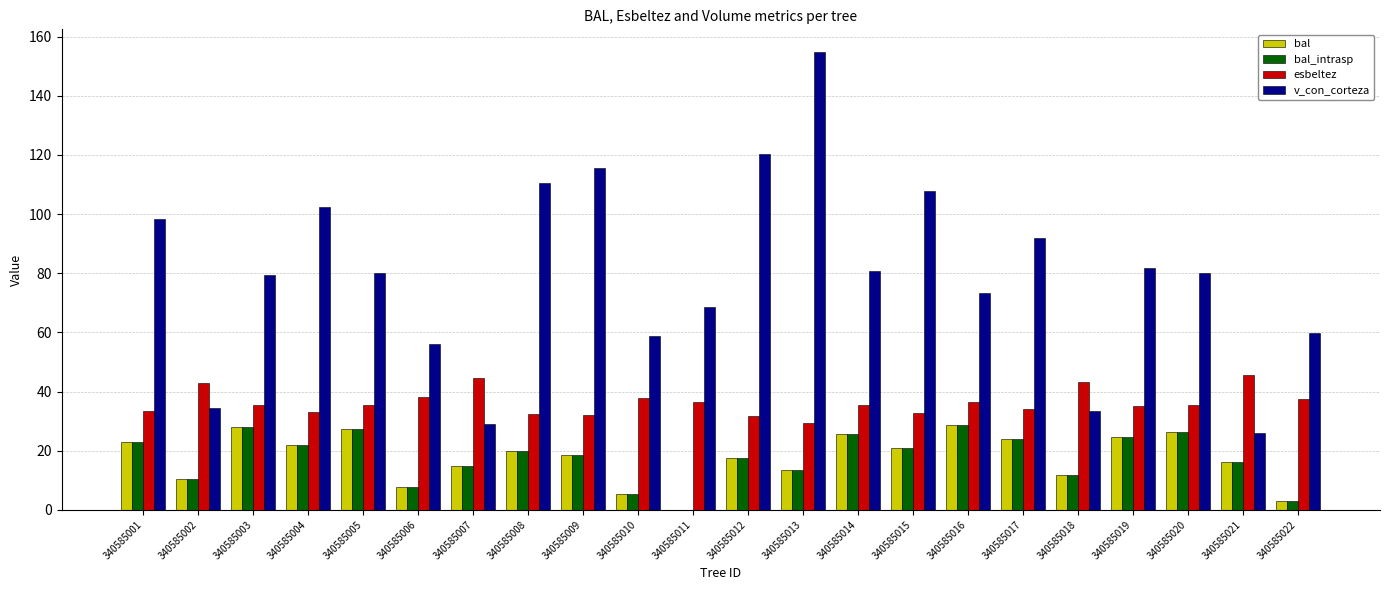

At which label does v_con_corteza first exceed 80?

340585001